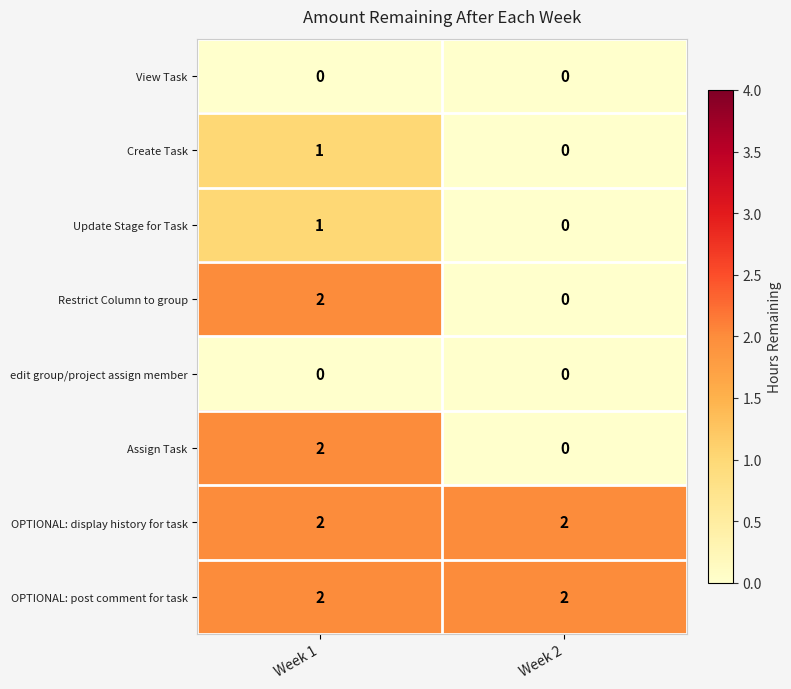

List the labels in order of Create Task value, smallest first.

Week 2, Week 1